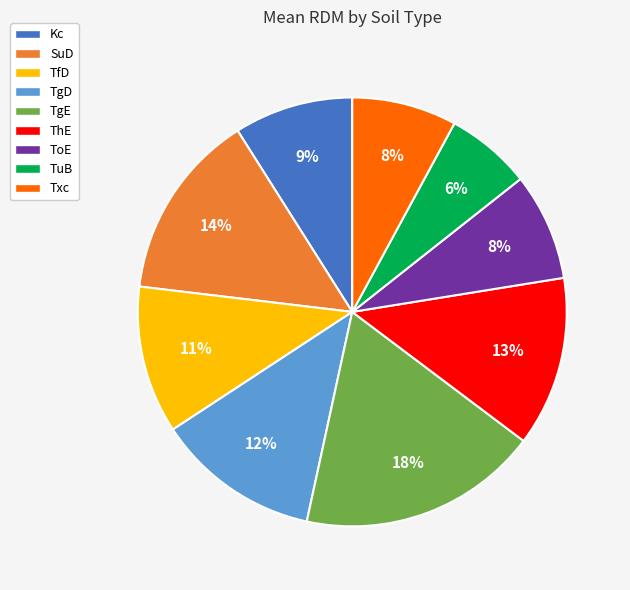

What is the ratio of the value at TuB to the value at ToE?

0.8